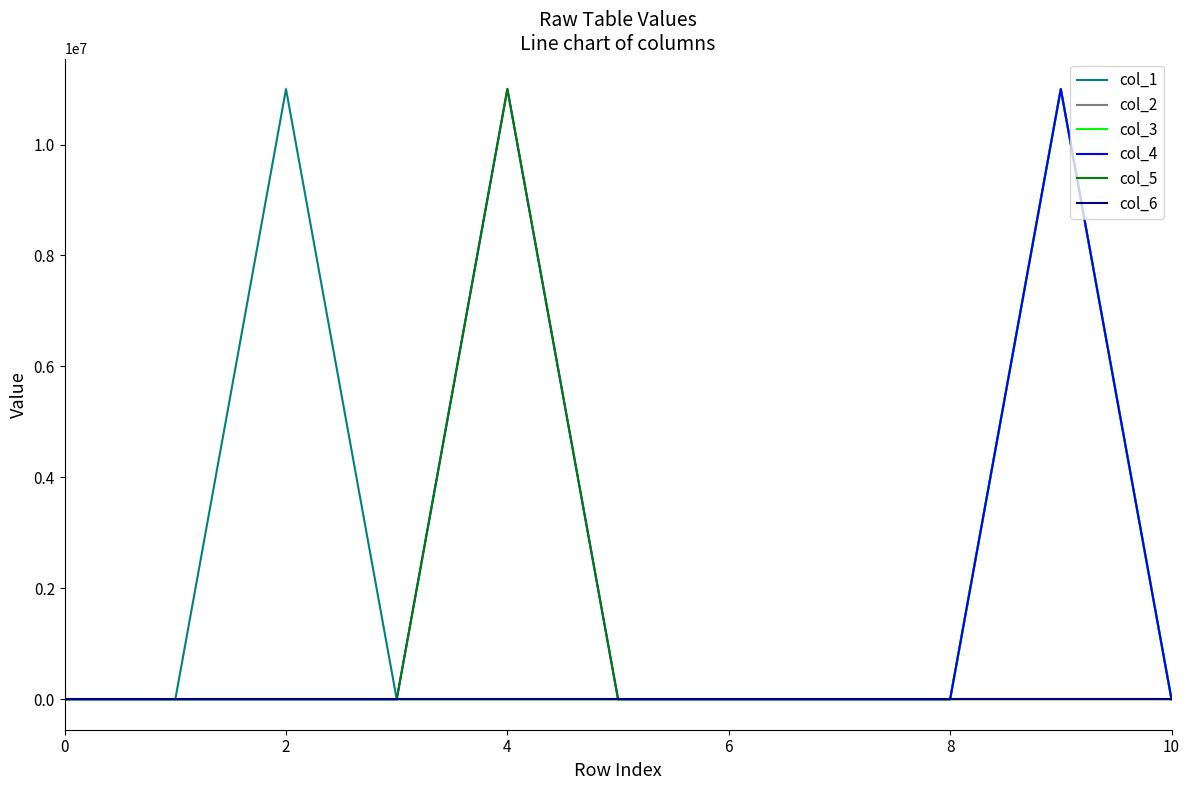

Does the chart have visible grid lines?

No